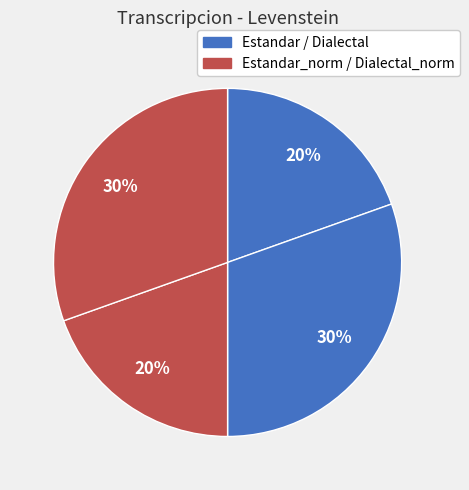

How many segments does this pie chart have?

4